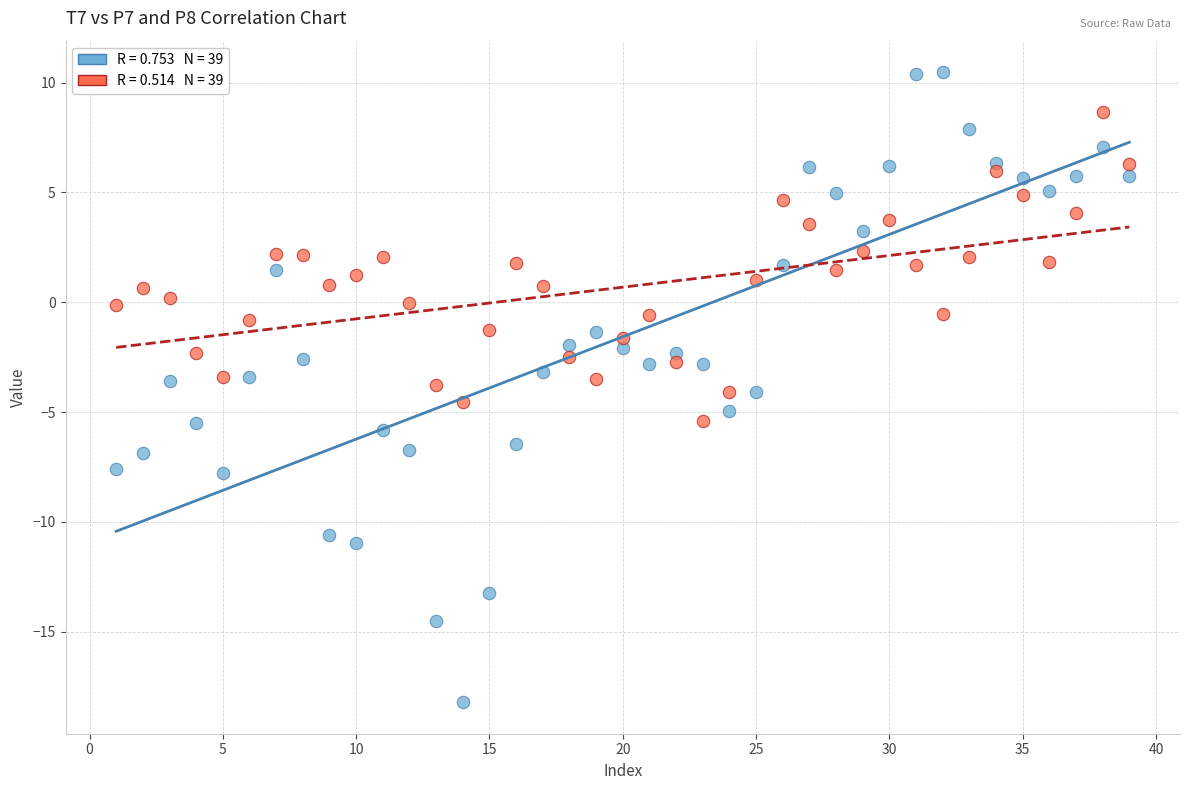

Across all data points, what is the range of X values (max minus min)?

38.0